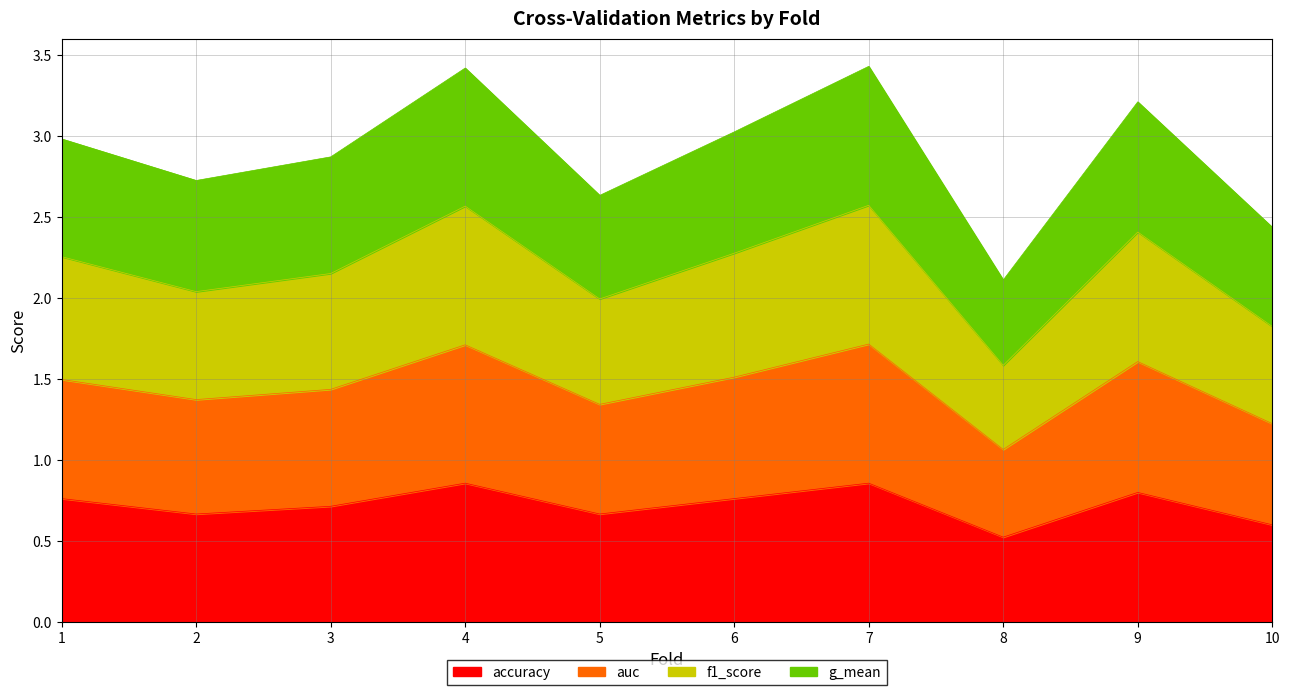

Which series has the largest range (max minus min)?

g_mean